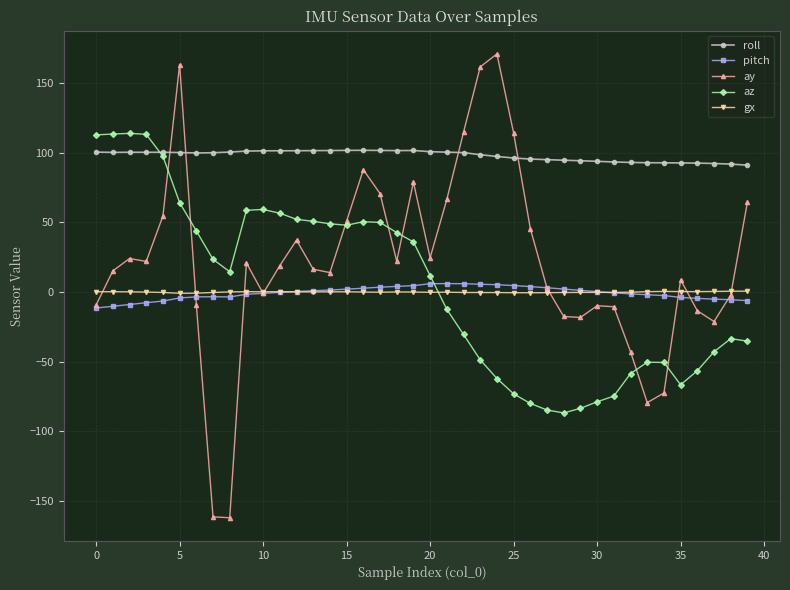

True or false: az and ay intersect in this chart.

True